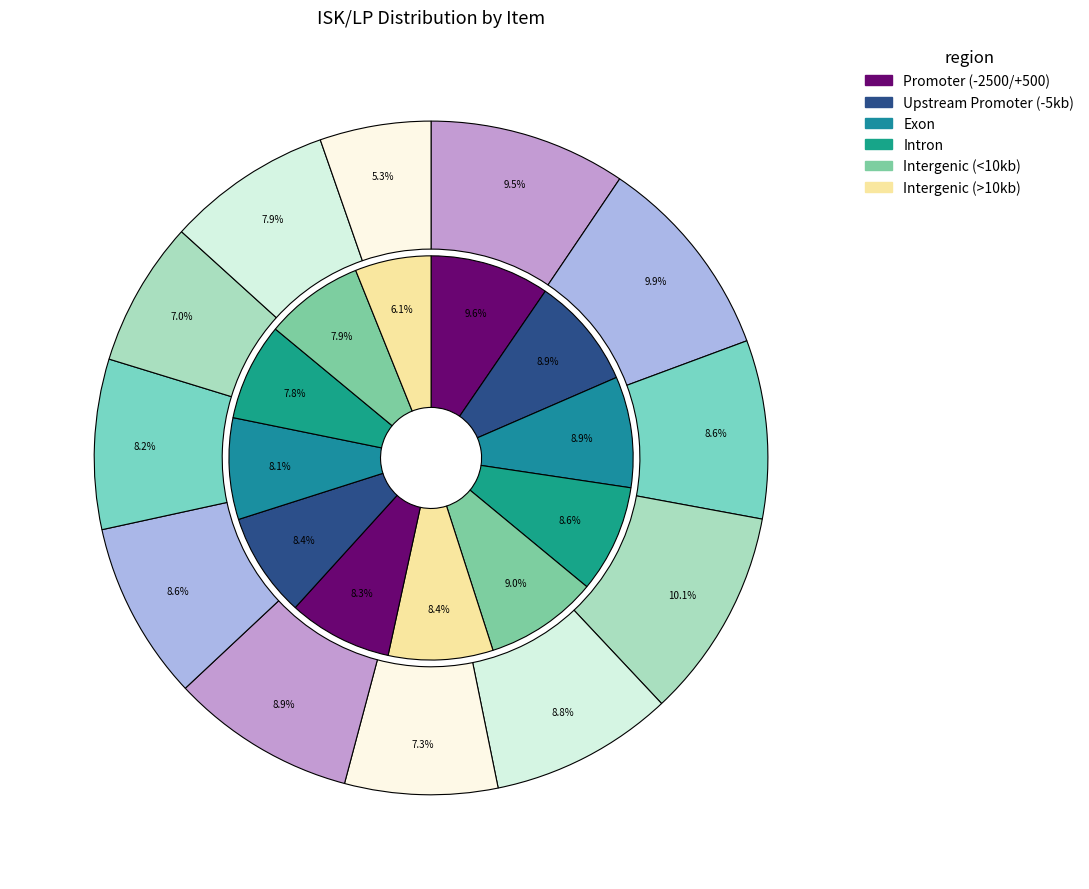

Combined, do Mid-grade Crystal Epsilon and High-grade Crystal Alpha account for over 50%?

No